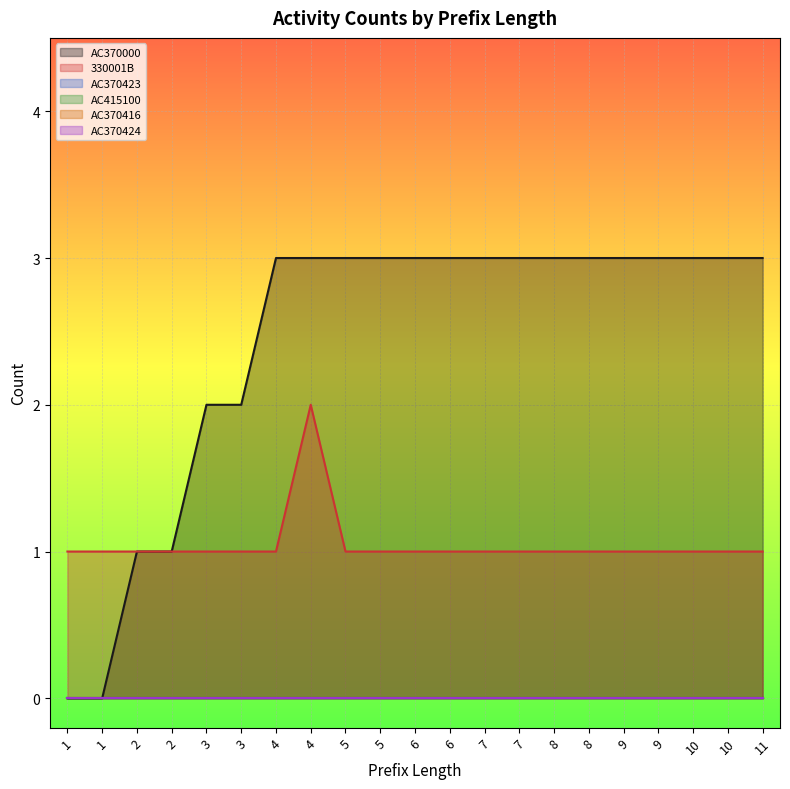

Between 9 and 3, which is larger?

9